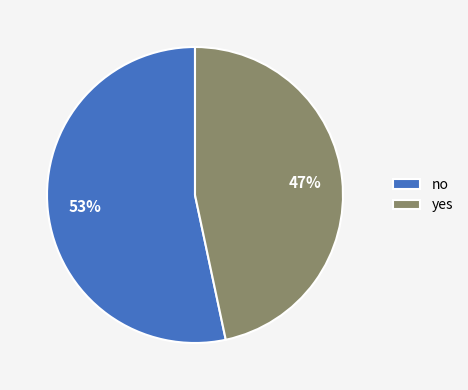

True or false: no accounts for 39% of the total.

False